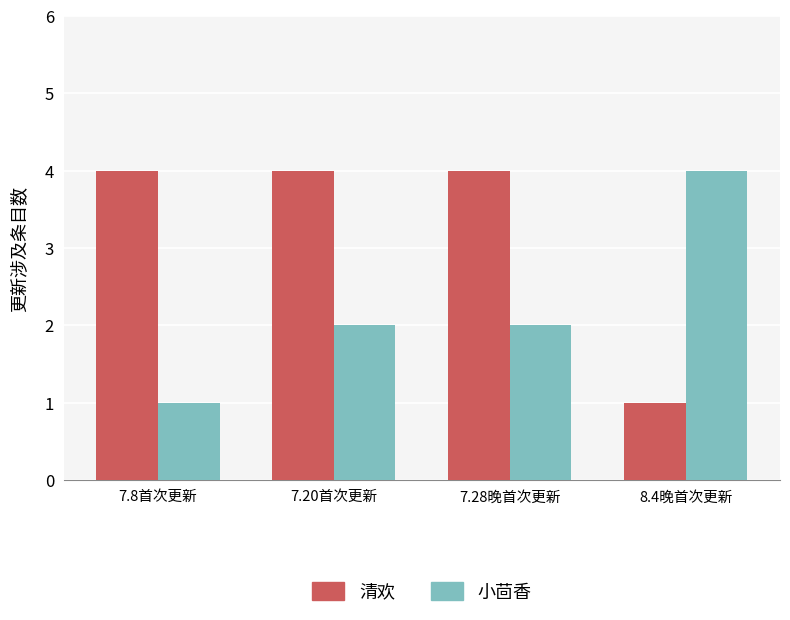

What is the total value across all series at 7.8首次更新?

5